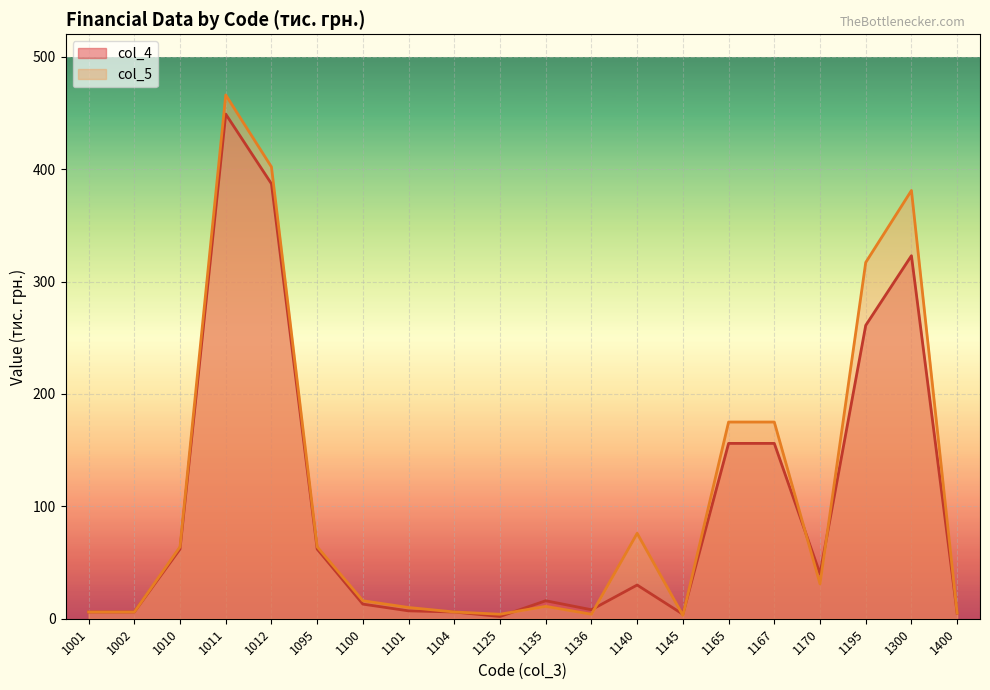

What is the value of the col_5 point at the 11th from the left?

11